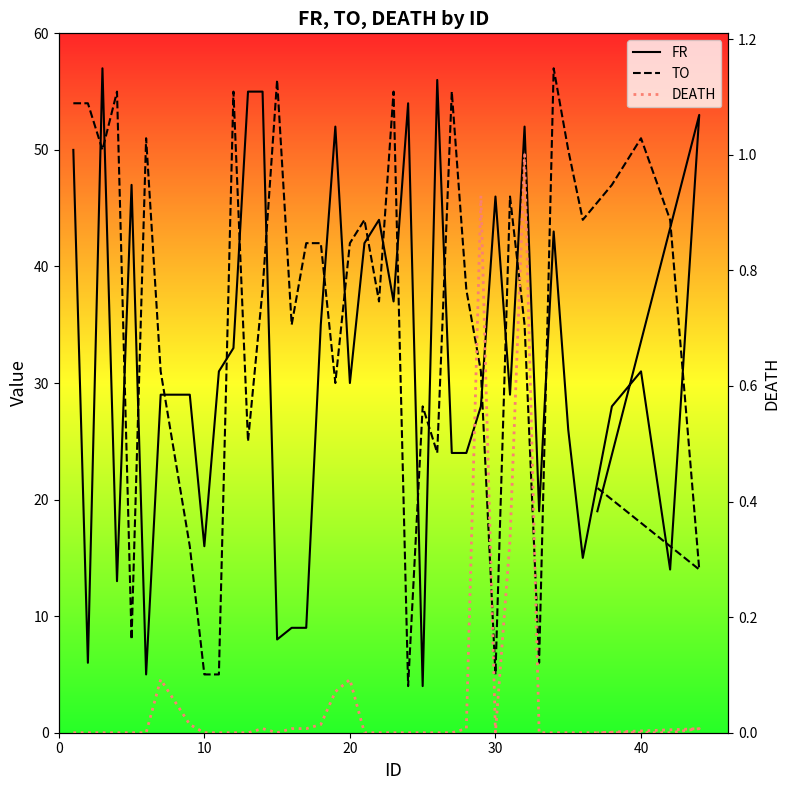

What is the difference between the second highest and minimum values in the TO series?

52.0